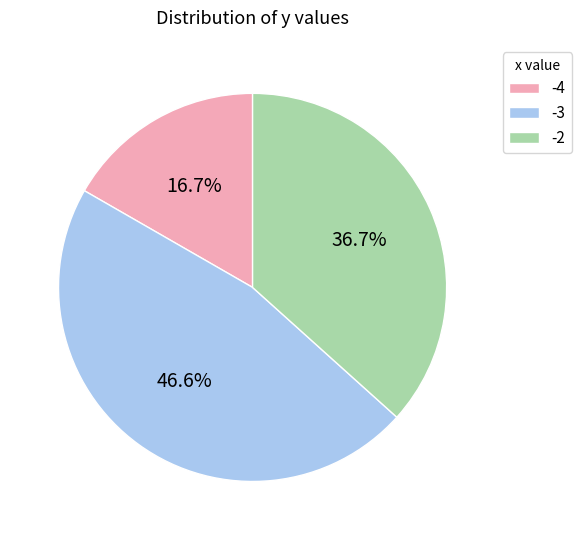

Is there a majority slice in this chart?

No